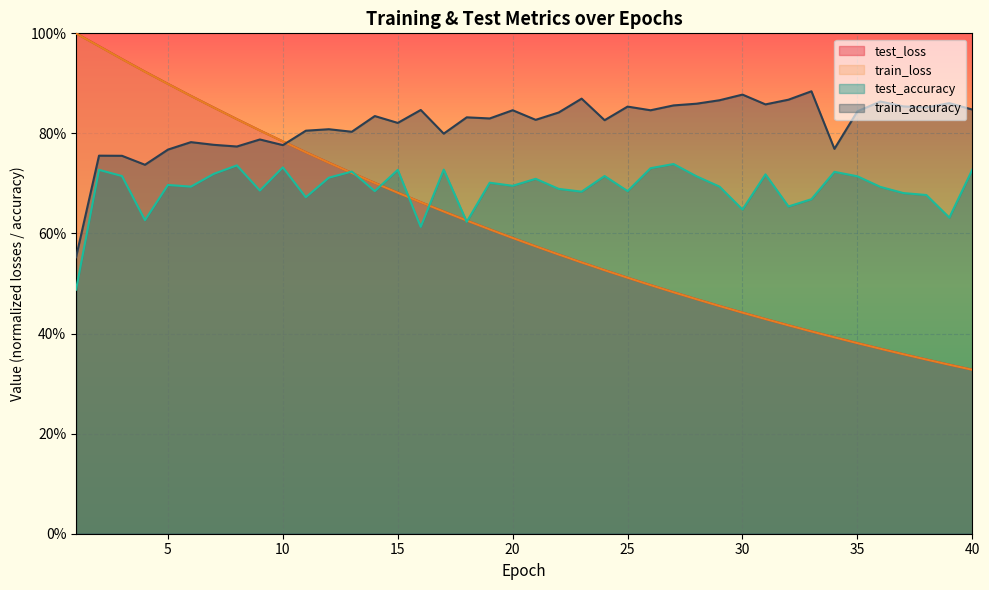

What is the sum of the train_loss values at 1 and 28?

1.5